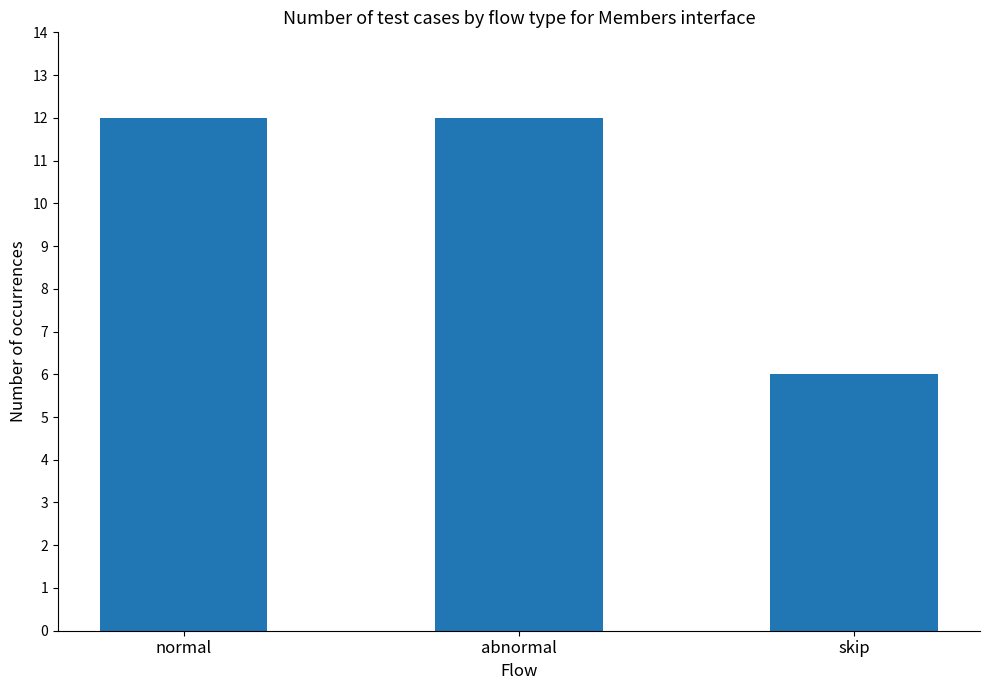

What is the maximum value shown in the chart?

12